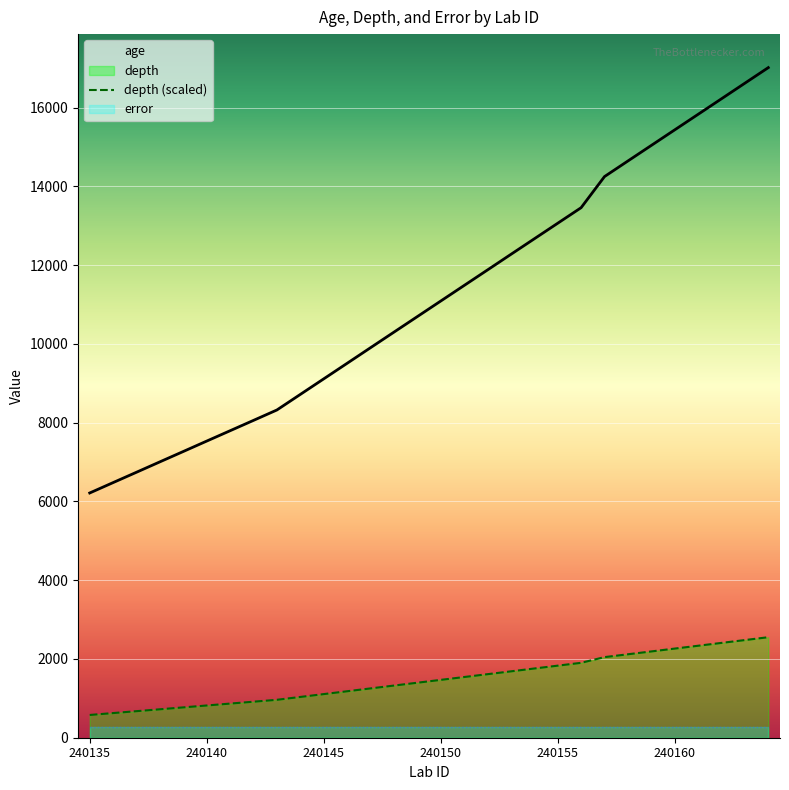

Is it true that depth (scaled) equals 2480.3 at 28?

True